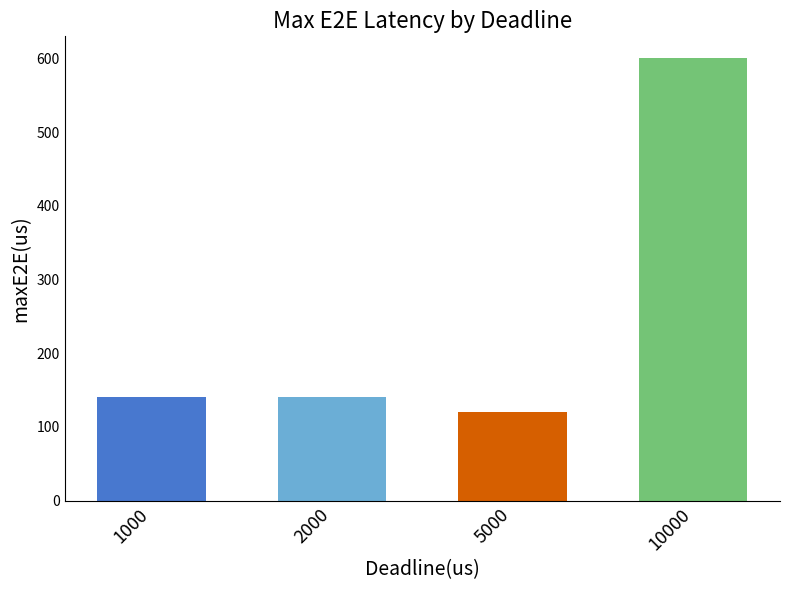

How many bars are there in total?

4